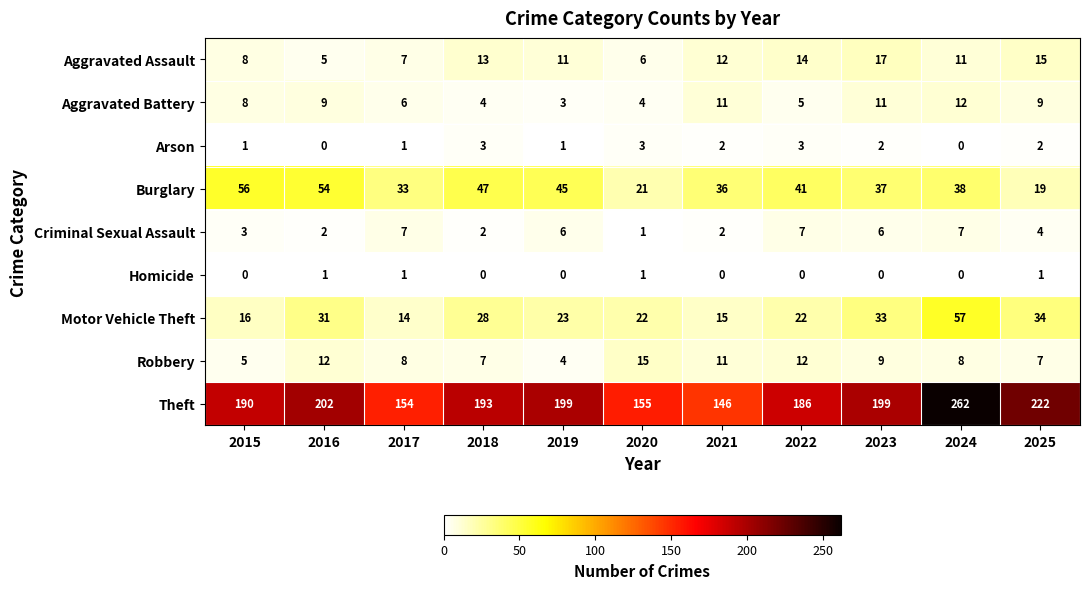

Where is Motor Vehicle Theft nearest to the value 35?

2025